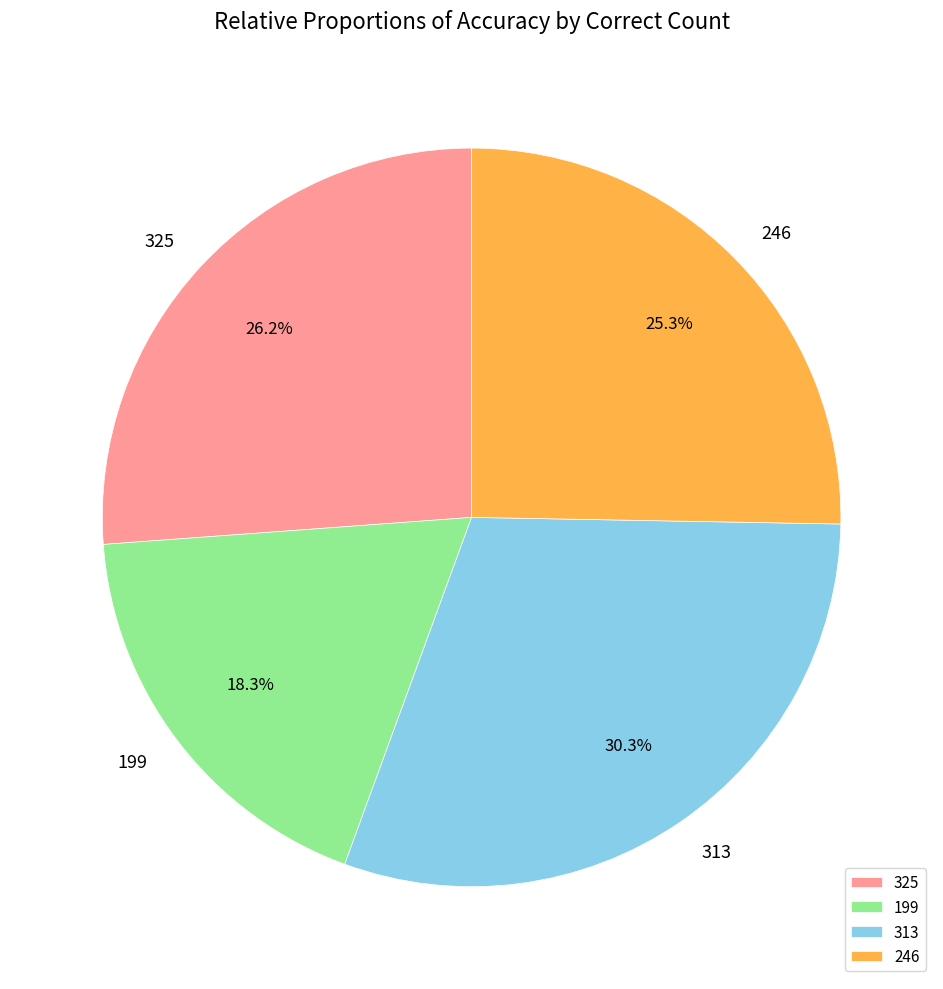

What percentage is the 325 slice, to the nearest percent?

26%